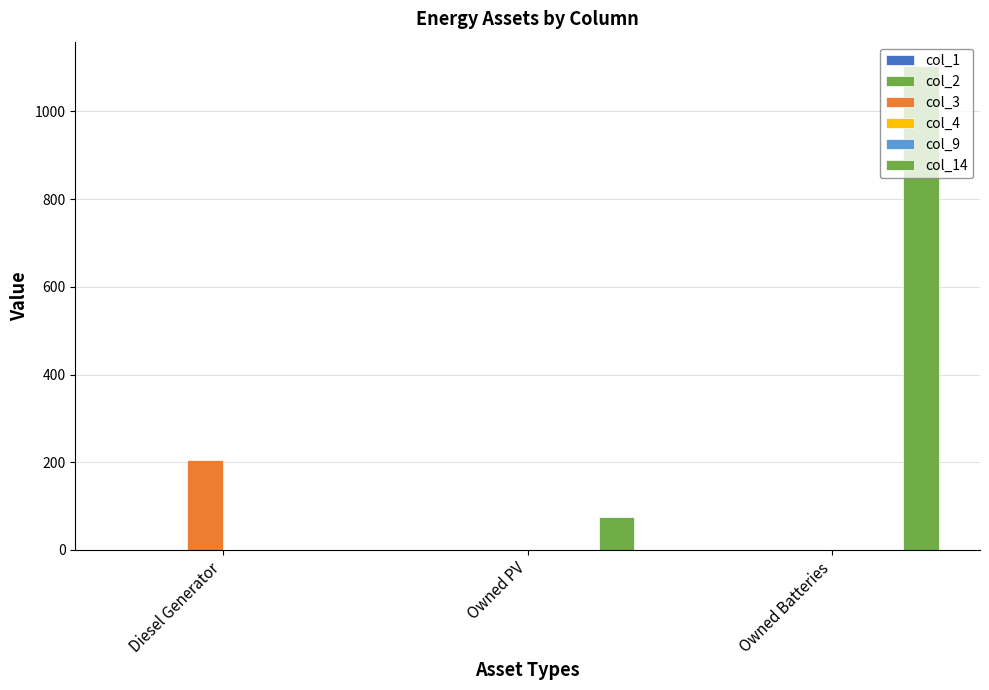

True or false: col_14 has a value of 1446 at Owned Batteries.

False